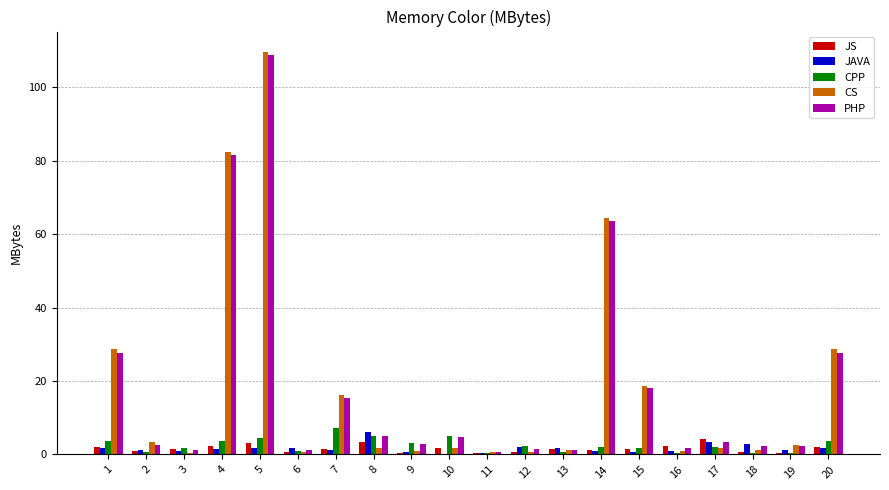

The PHP series shows 39.4 at 5. True or false?

False